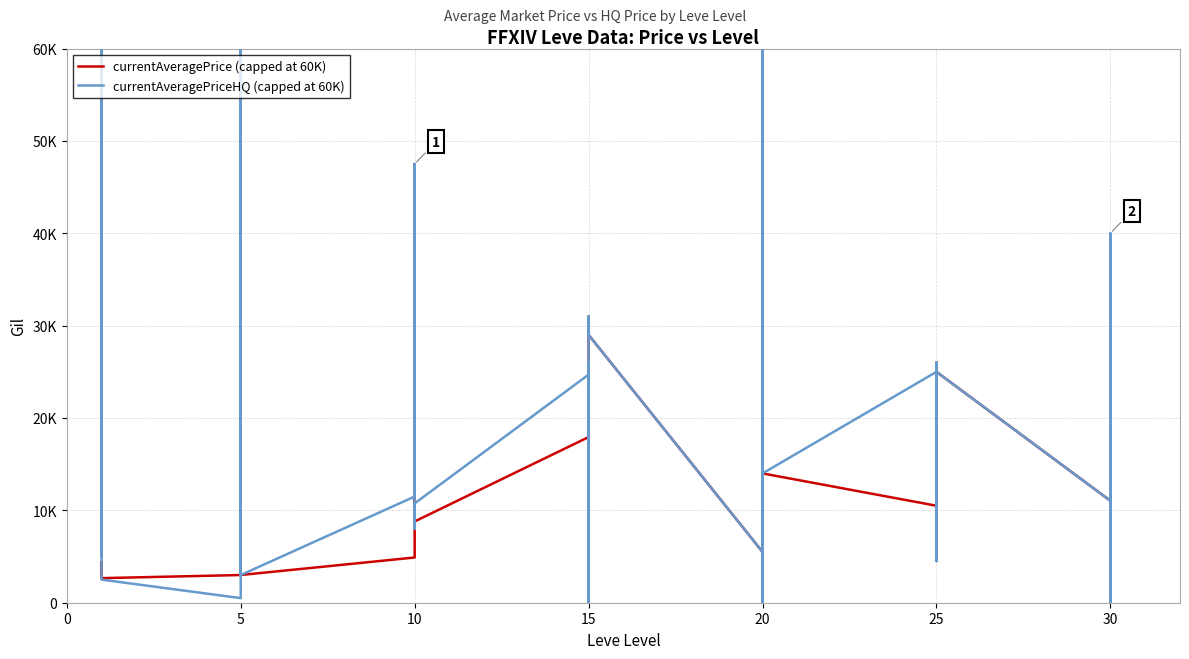

What value does the currentAveragePrice (capped at 60K) series have at 20, to the nearest 100?

2700